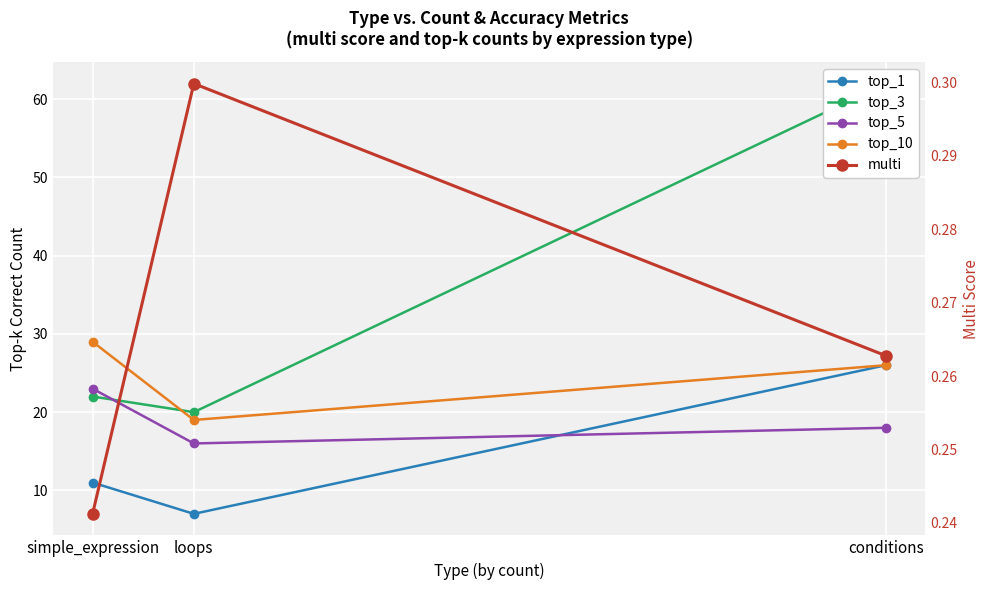

At which label does top_10 reach its minimum?

loops